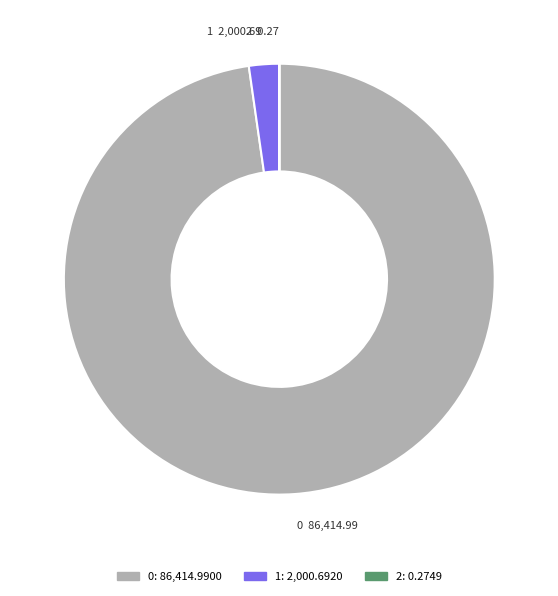

Is it true that 0 is 86% of the pie?

False